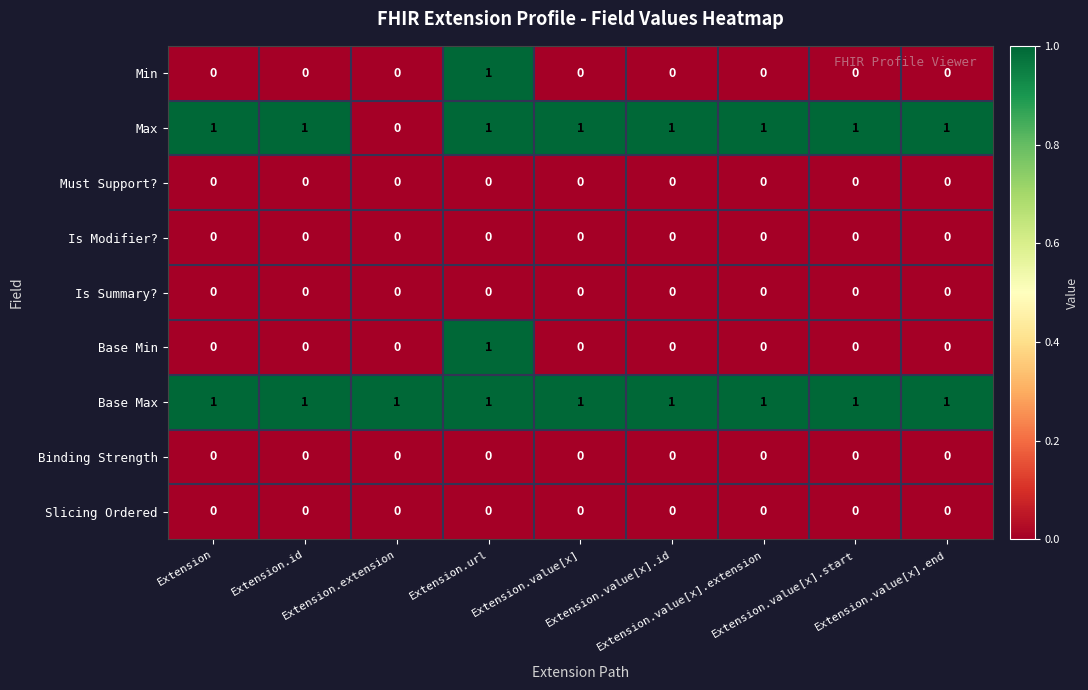

How many distinct data groups are displayed?

9